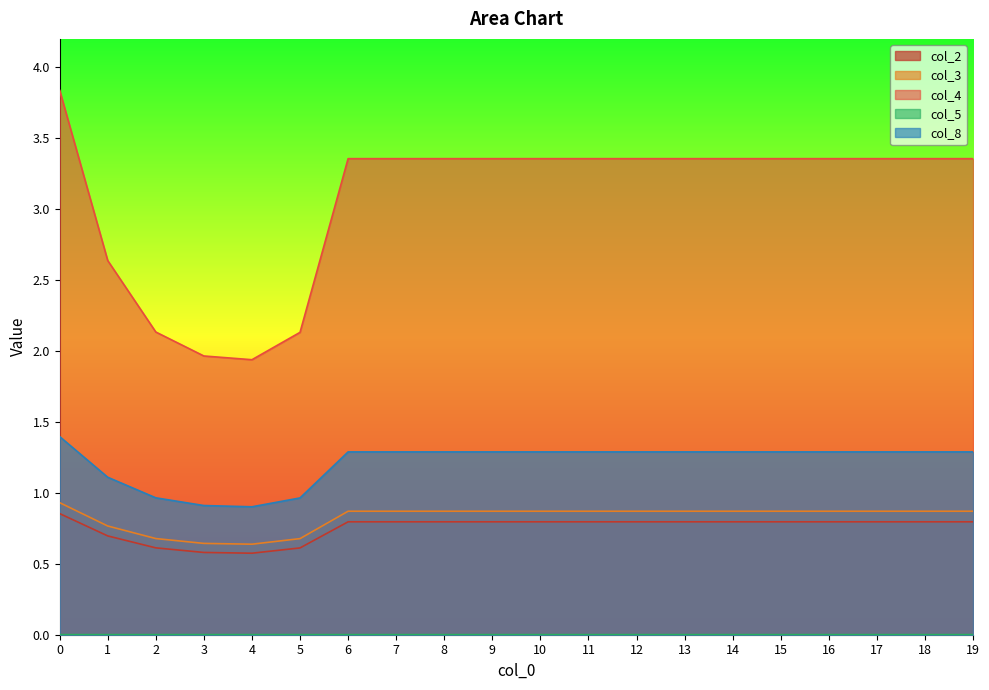

True or false: col_3 and col_8 intersect in this chart.

False